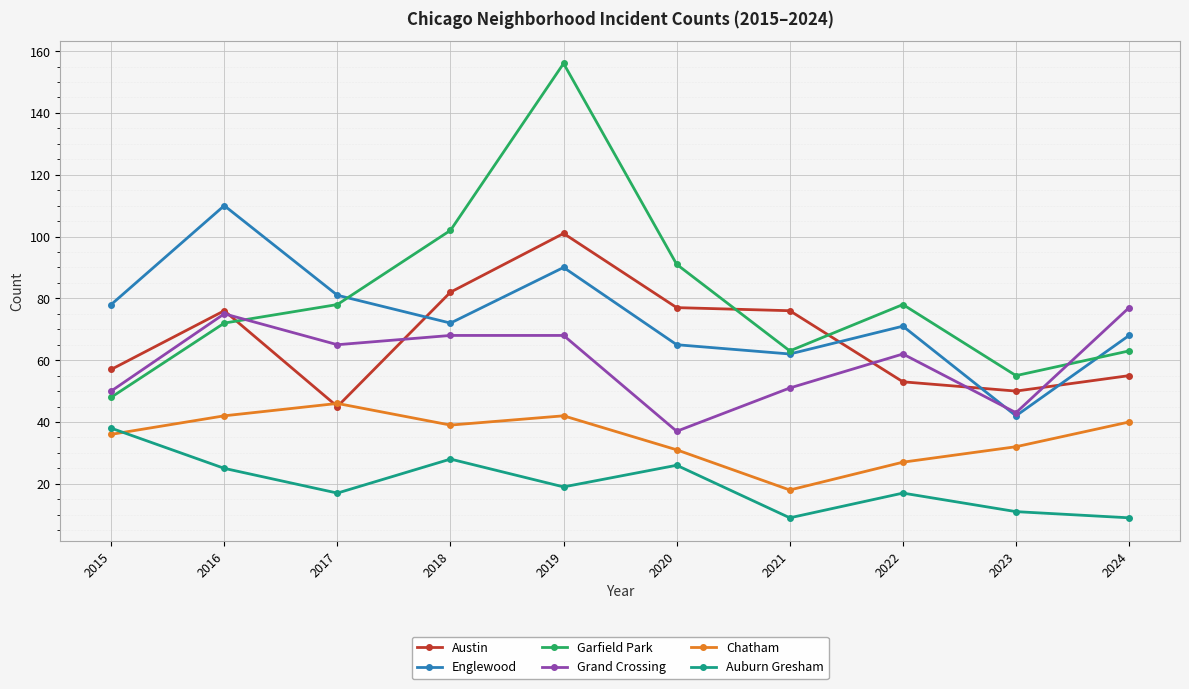

Is it true that Englewood equals 111 at 2022?

False